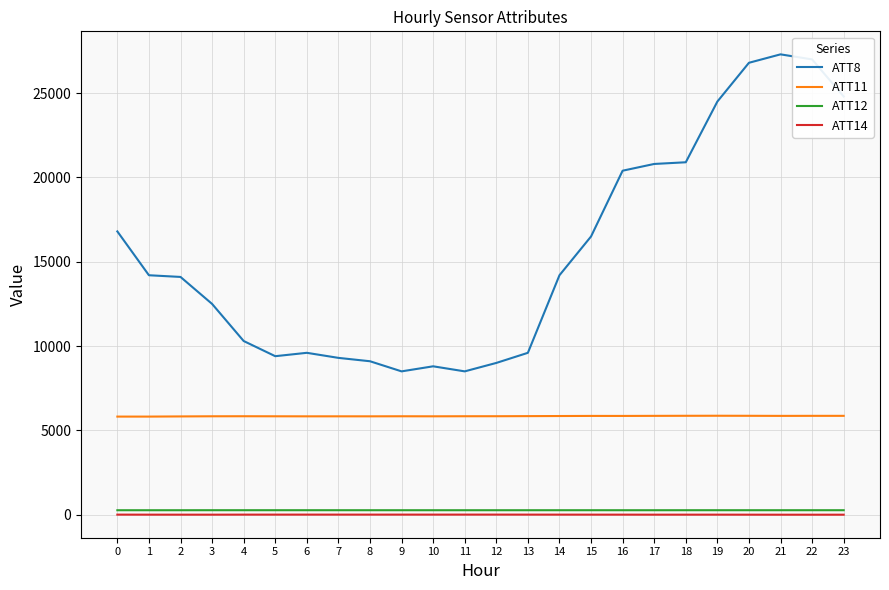

What is the greatest value displayed?

27300.0